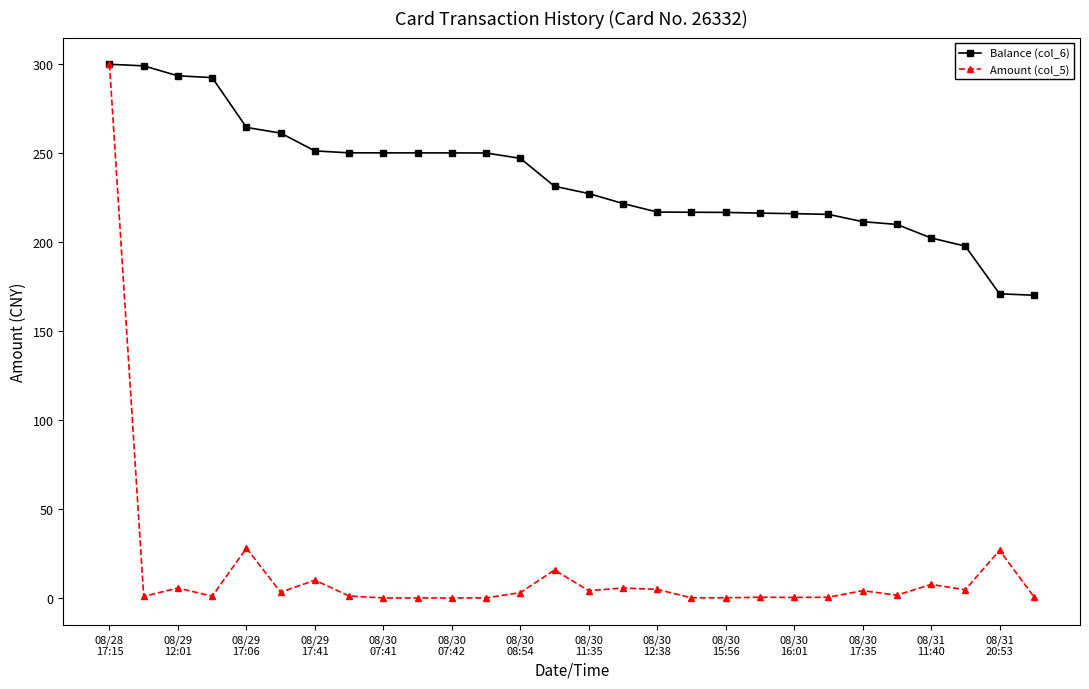

How many values in the Balance (col_6) series exceed 231?

14